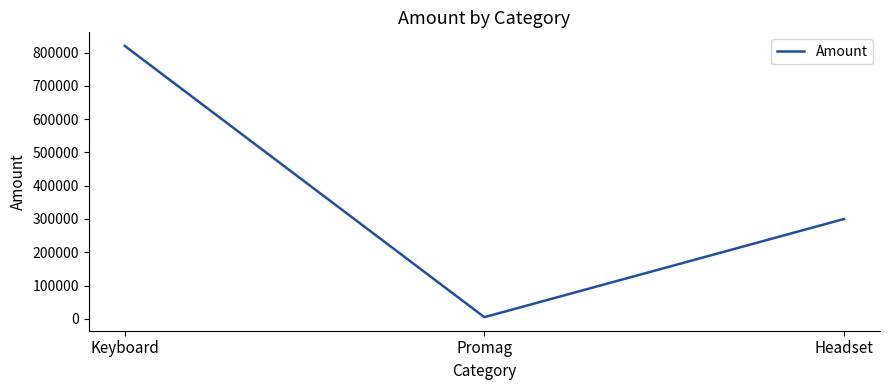

How many categories are shown in the chart?

3